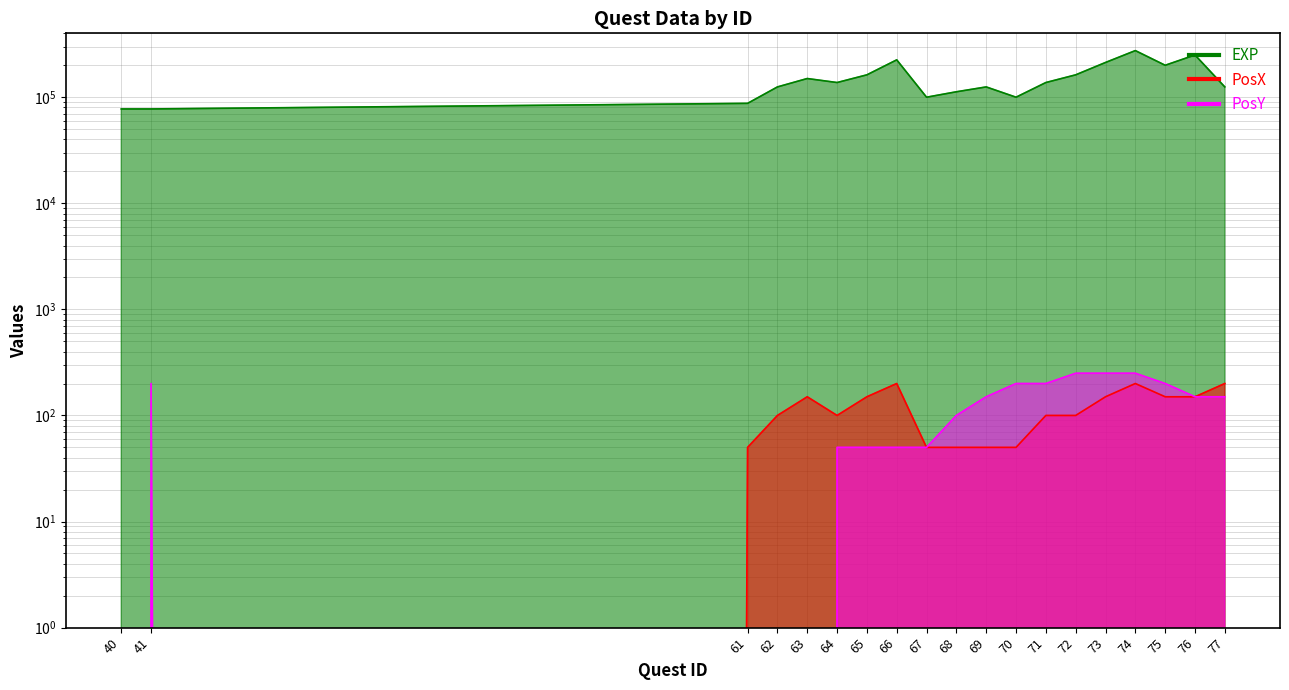

What is the total value across all series at 75?

200350